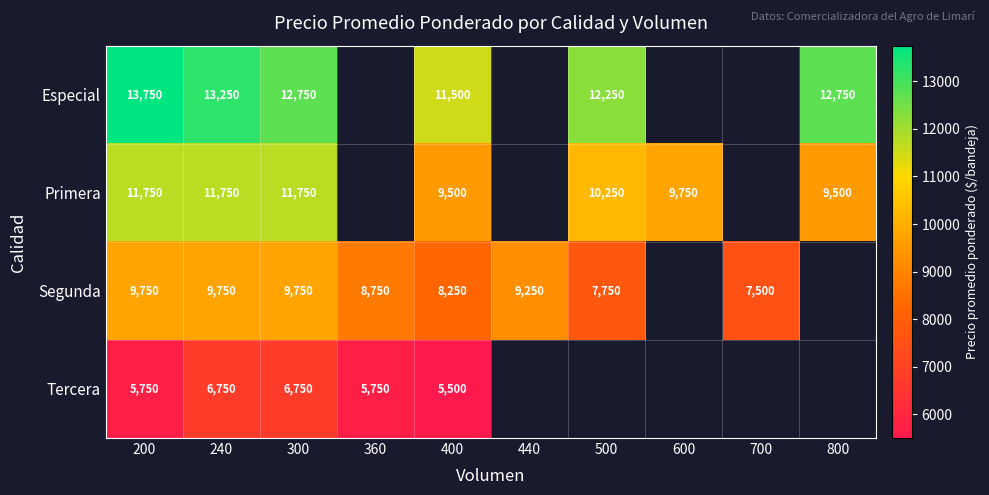

Is it true that Segunda equals 14670 at 240?

False